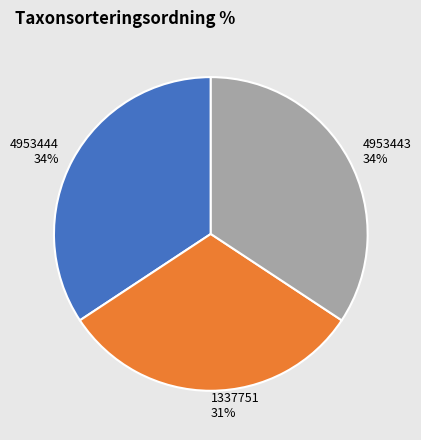

To the nearest percent, what is the difference between the 4953444 and 1337751 slice percentages?

3%